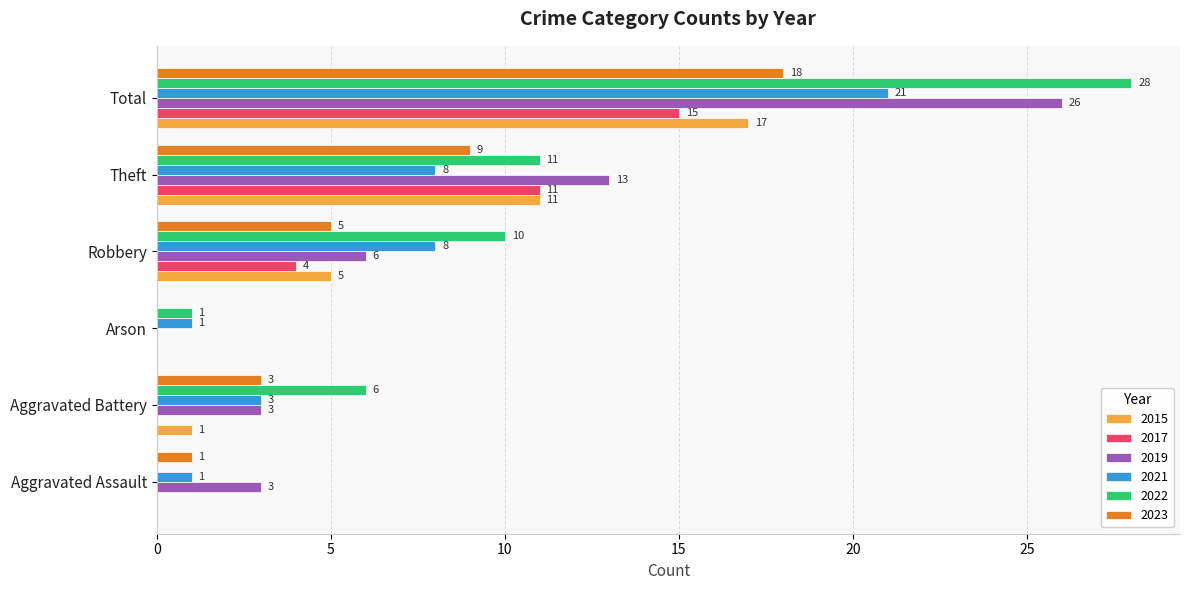

What is the sum of all 2017 values?

30